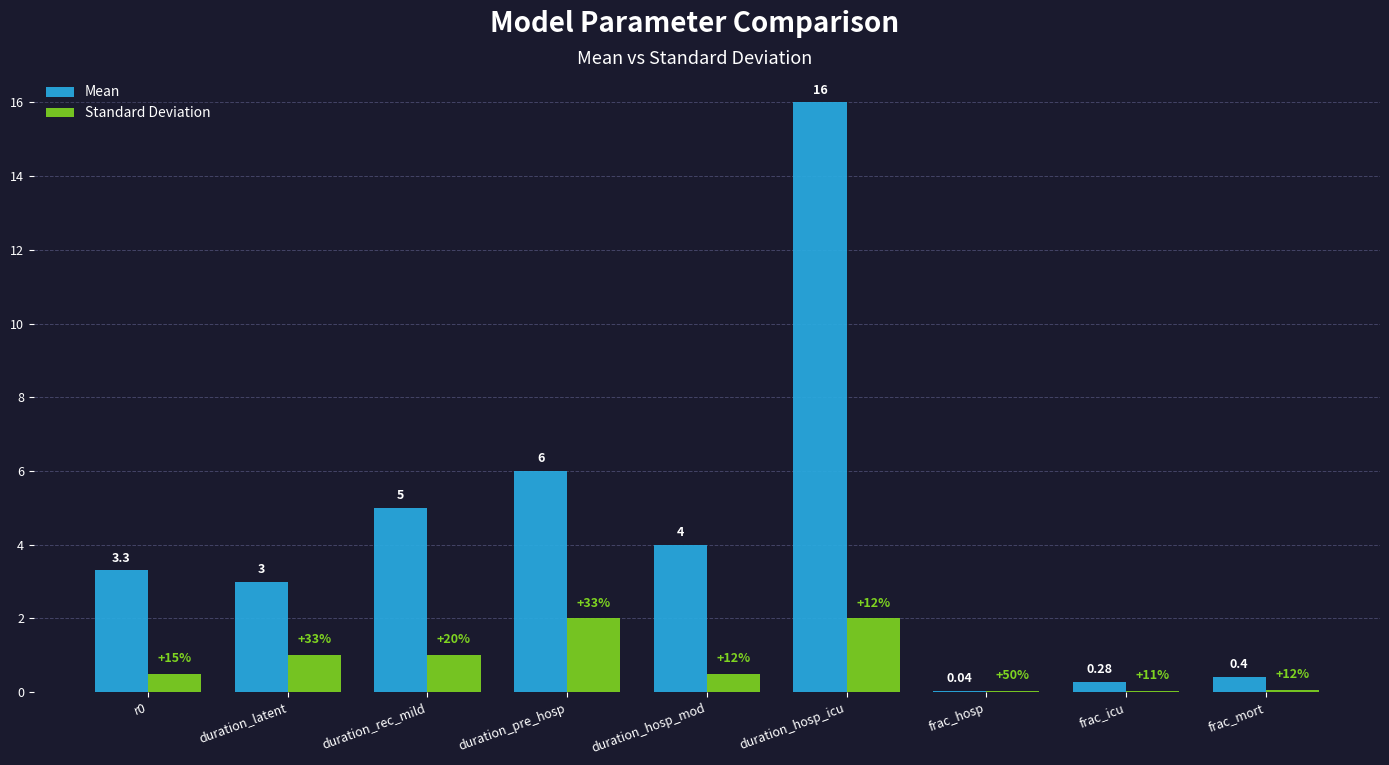

Which label corresponds to the largest value in the chart?

duration_hosp_icu